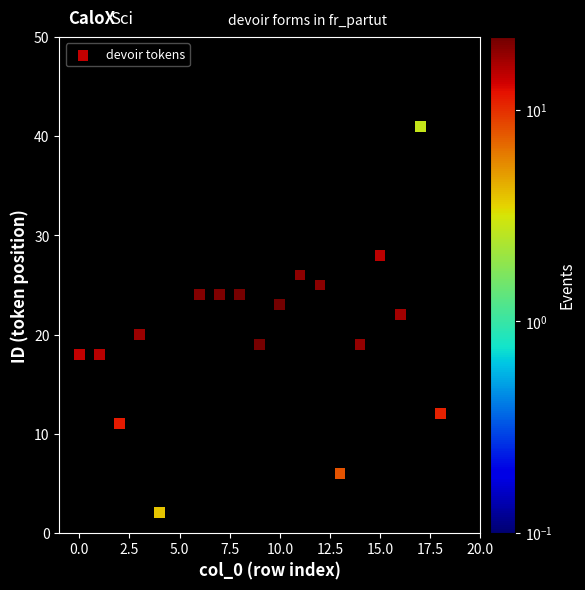

What is the range of Y values (max minus min)?

43